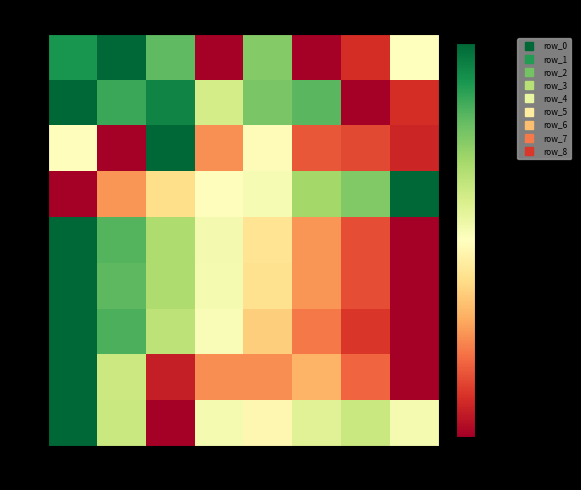

Where does the row_0 series first go above 0?

col_0